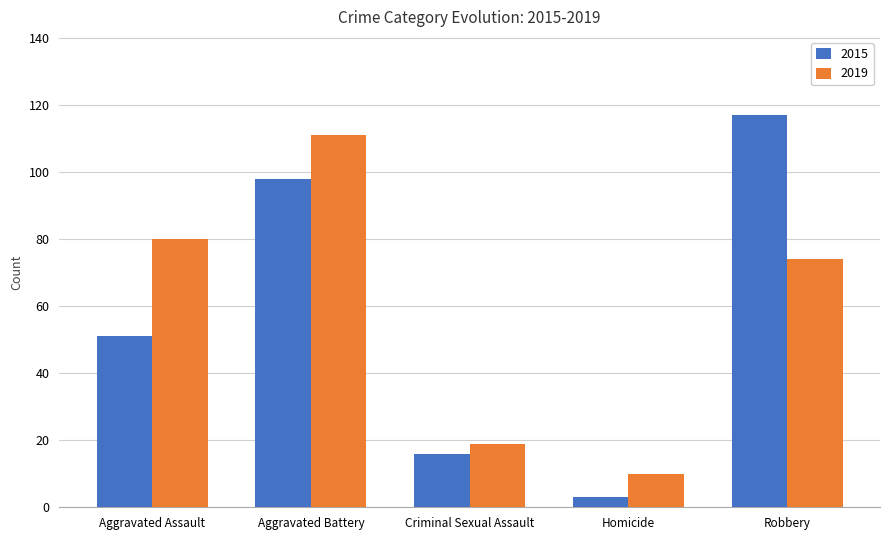

Which series changed the most between Aggravated Assault and Homicide?

2019